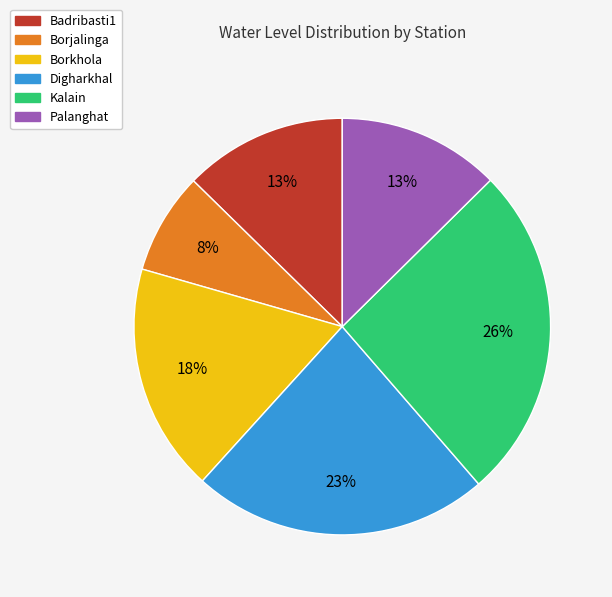

Does Borkhola account for over 50% of the chart?

No